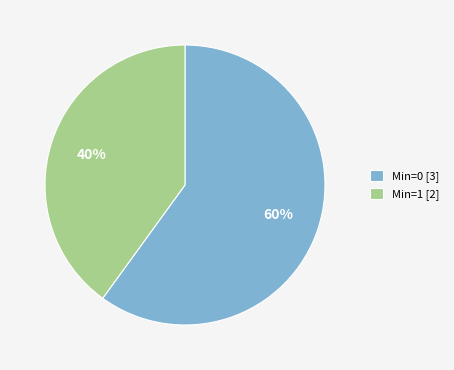

Is it true that Min=0 [3] is 72% of the pie?

False